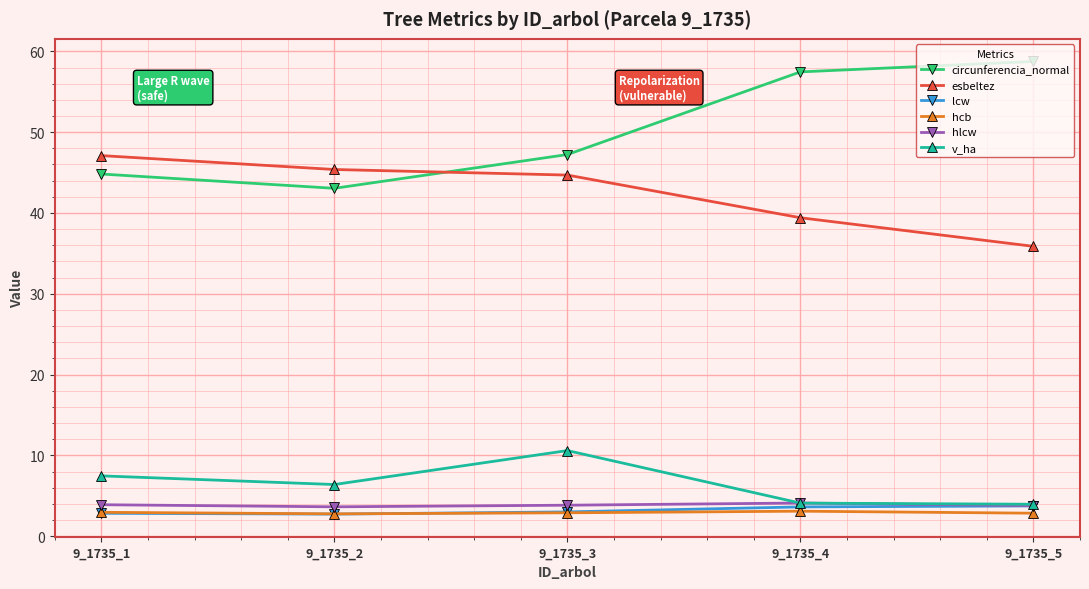

What is the sum of all hcb values?

14.5